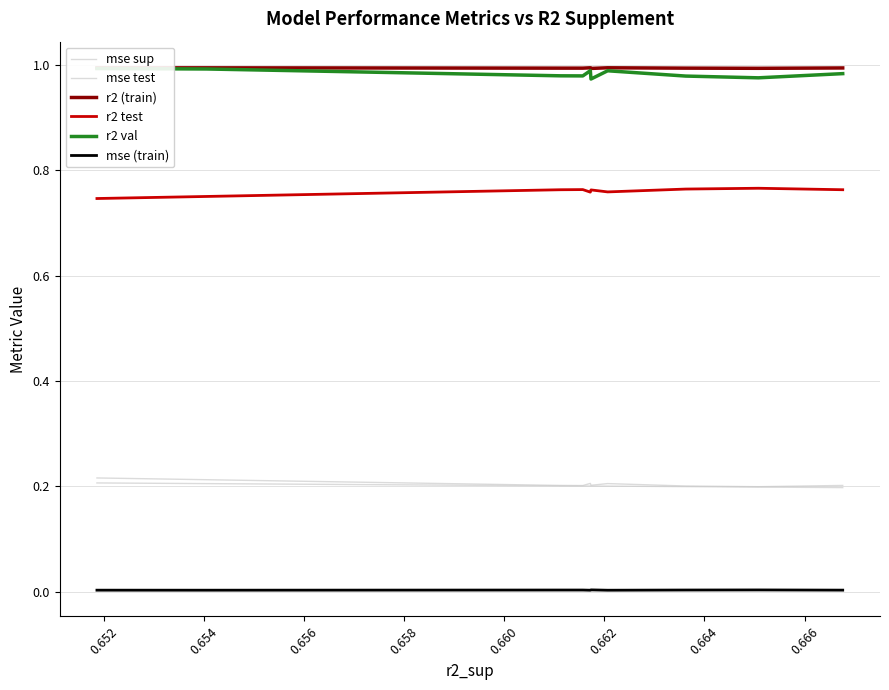

True or false: r2 val and r2 (train) cross at least once.

False